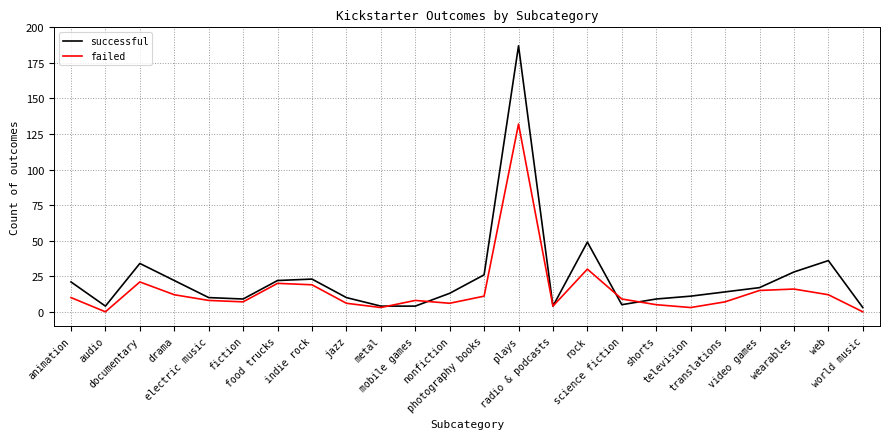

The value of failed at indie rock is 19. True or false?

True